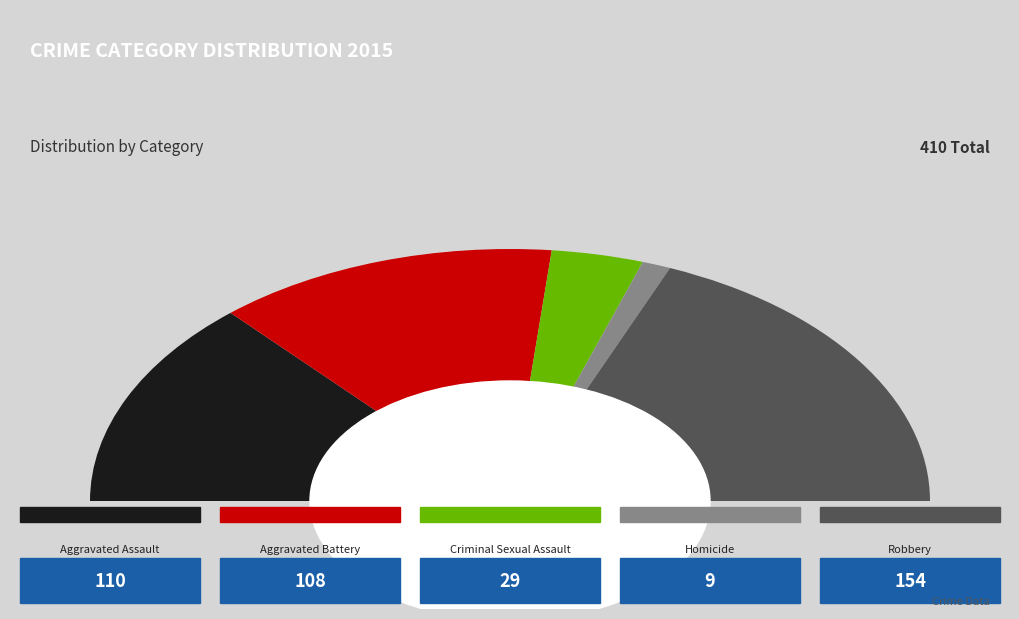

What is the change in value from Aggravated Battery to Robbery?

+46